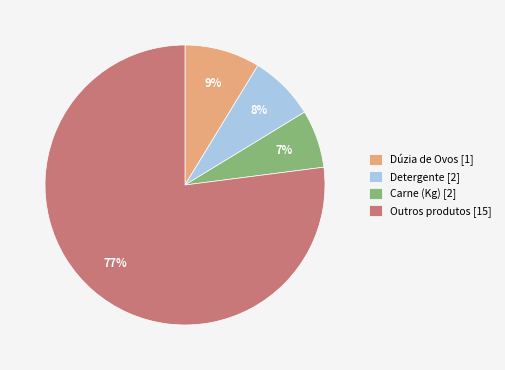

How many slices are in this pie chart?

4